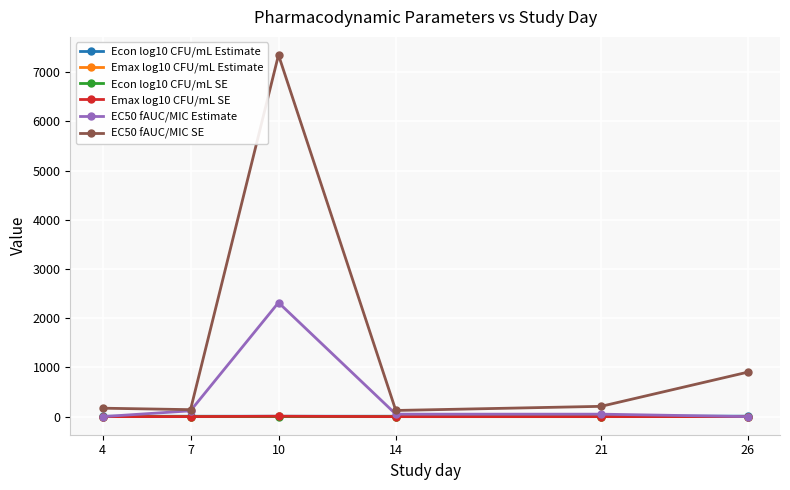

At how many categories does at least one series exceed 3130?

1